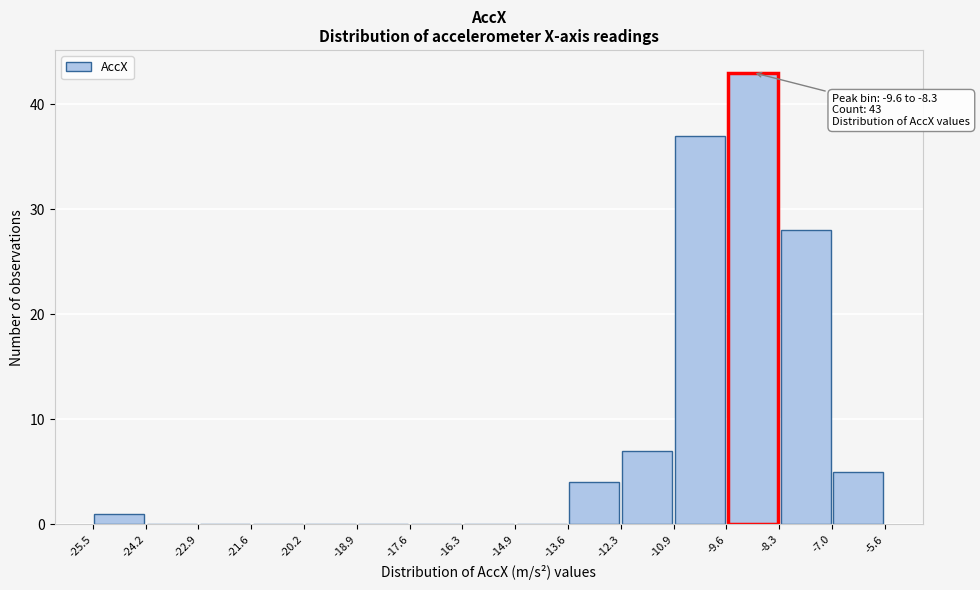

Over which range of the x-axis is the bar tallest?

-9.6 to -8.3